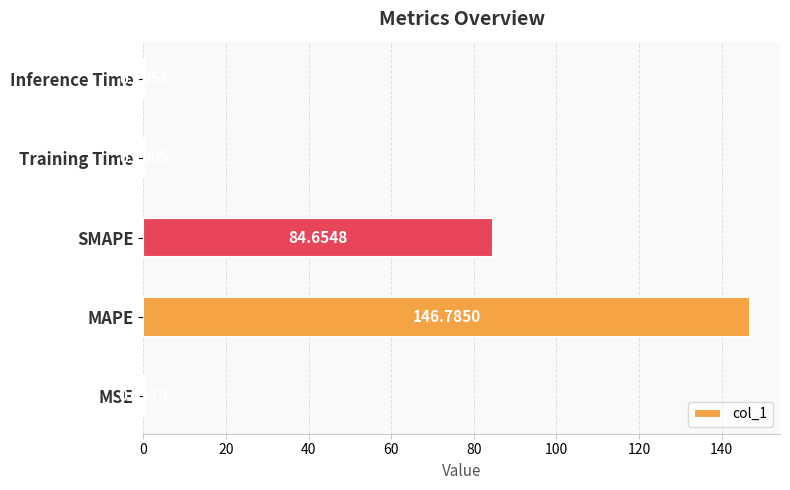

Which has a higher value, Inference Time or SMAPE?

SMAPE